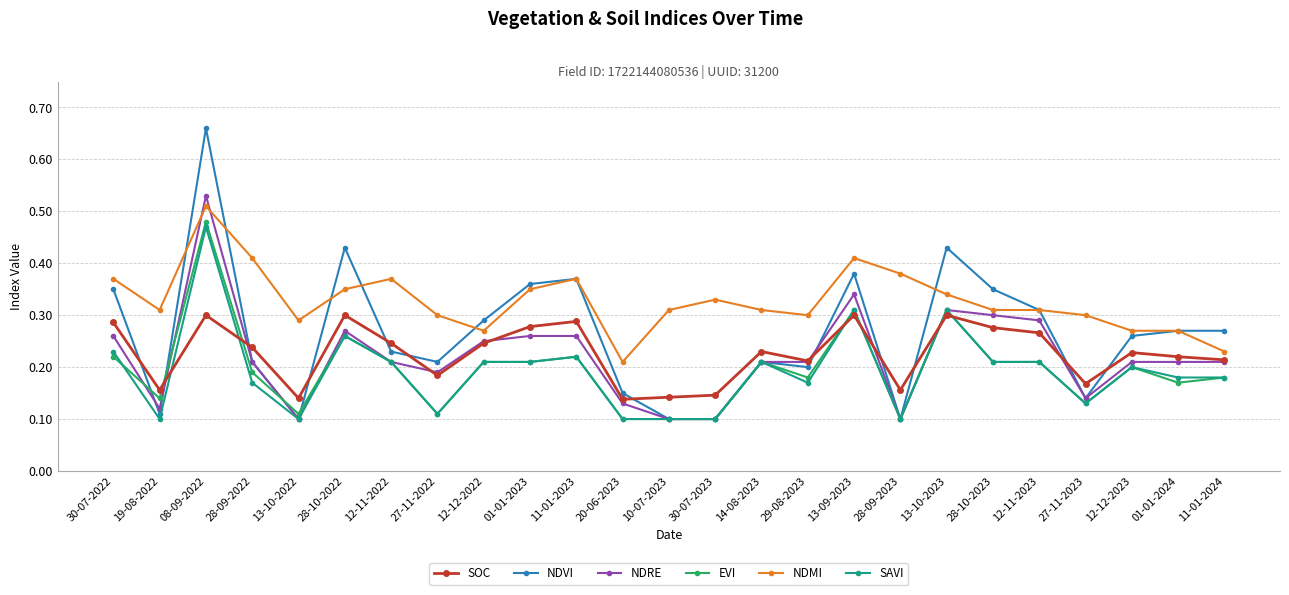

What is the label of the 20th point from the right?

28-10-2022